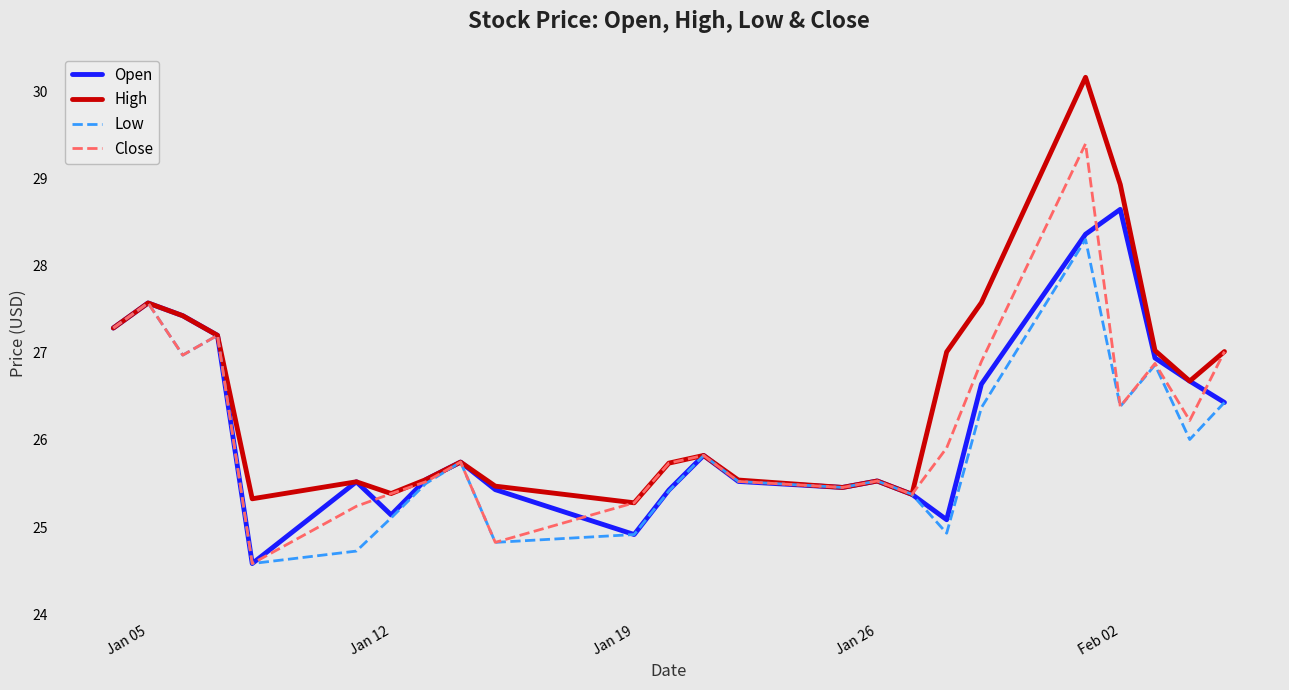

Rank the series by their maximum value, from lowest to highest.

Low, Open, Close, High